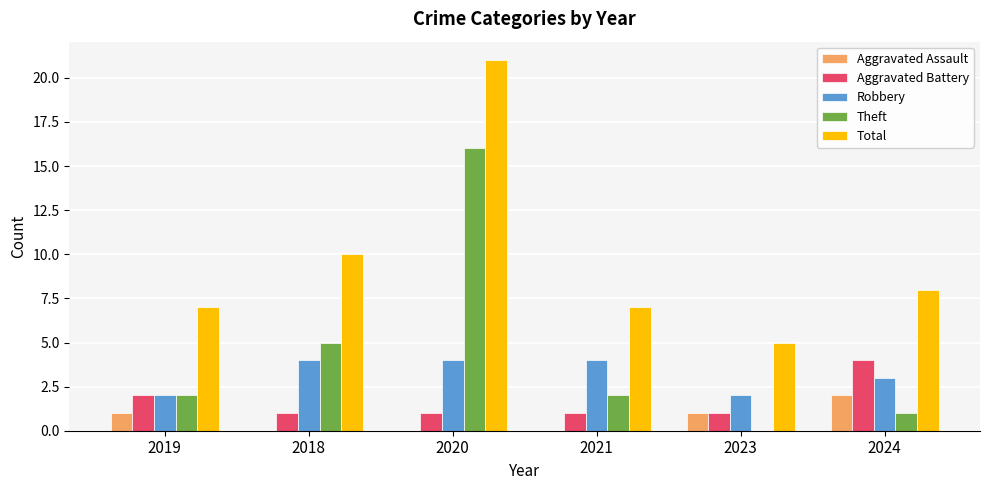

At which category is the sum across all series the highest?

2020